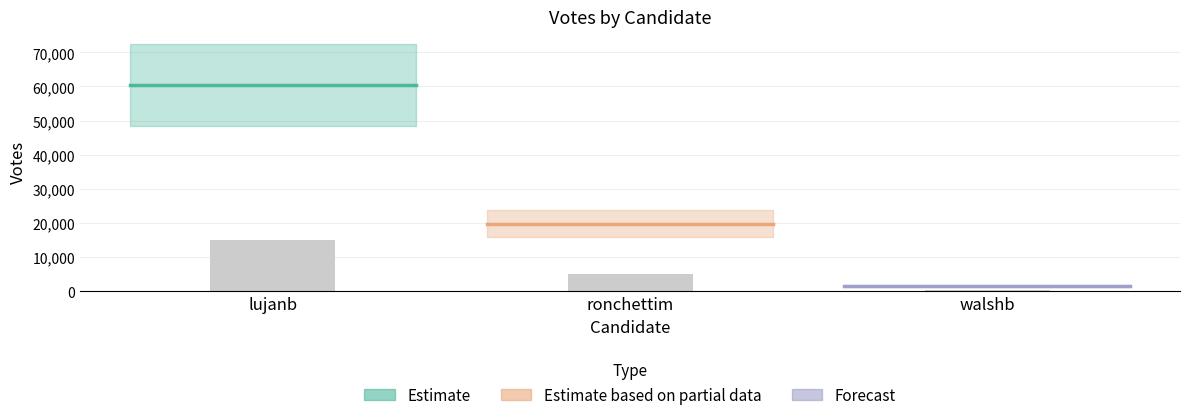

What is the approximate value at ronchettim?

19814